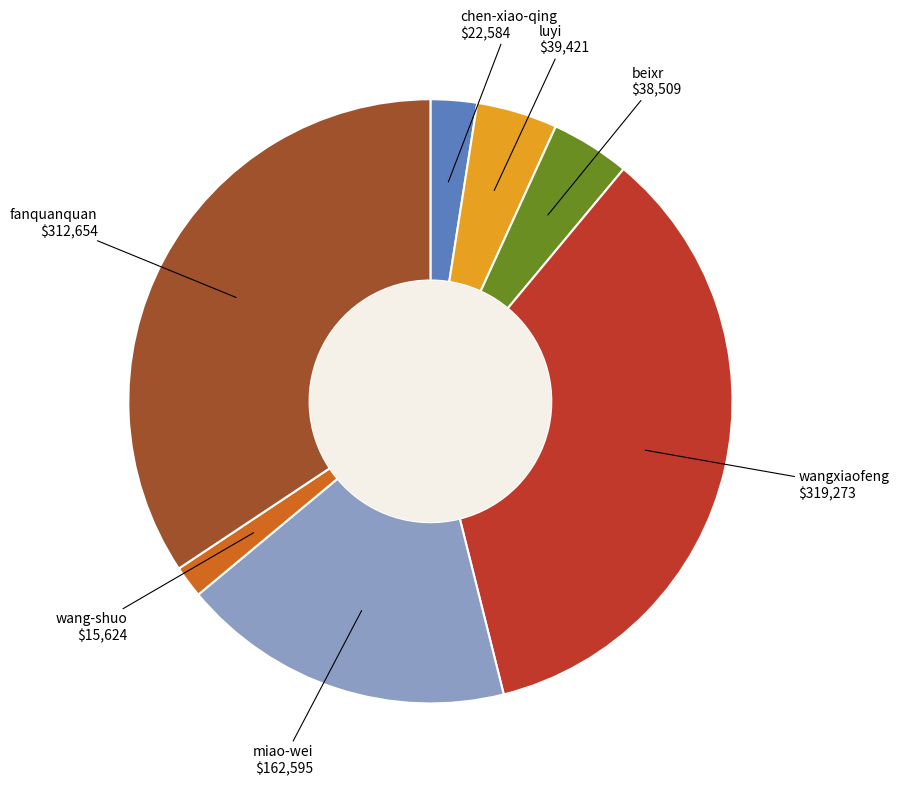

Is there a majority slice in this chart?

No